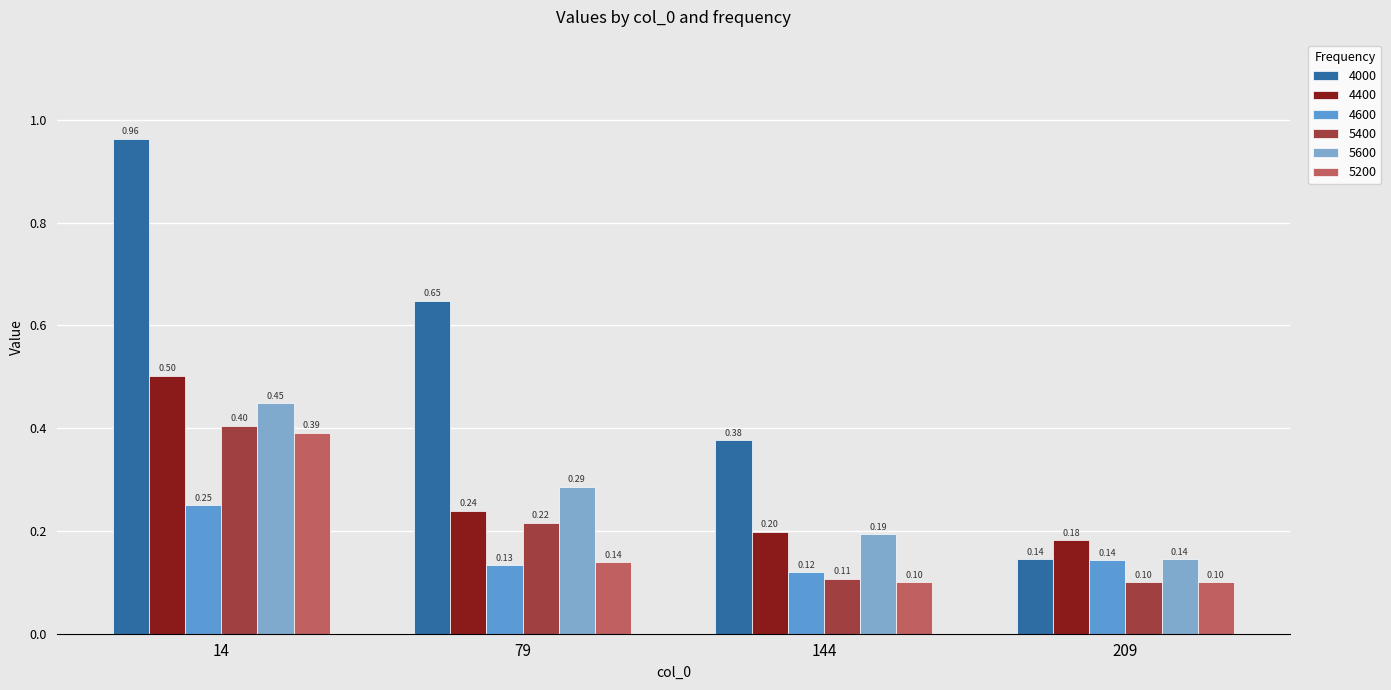

What is the total value across all series at 209?

0.8